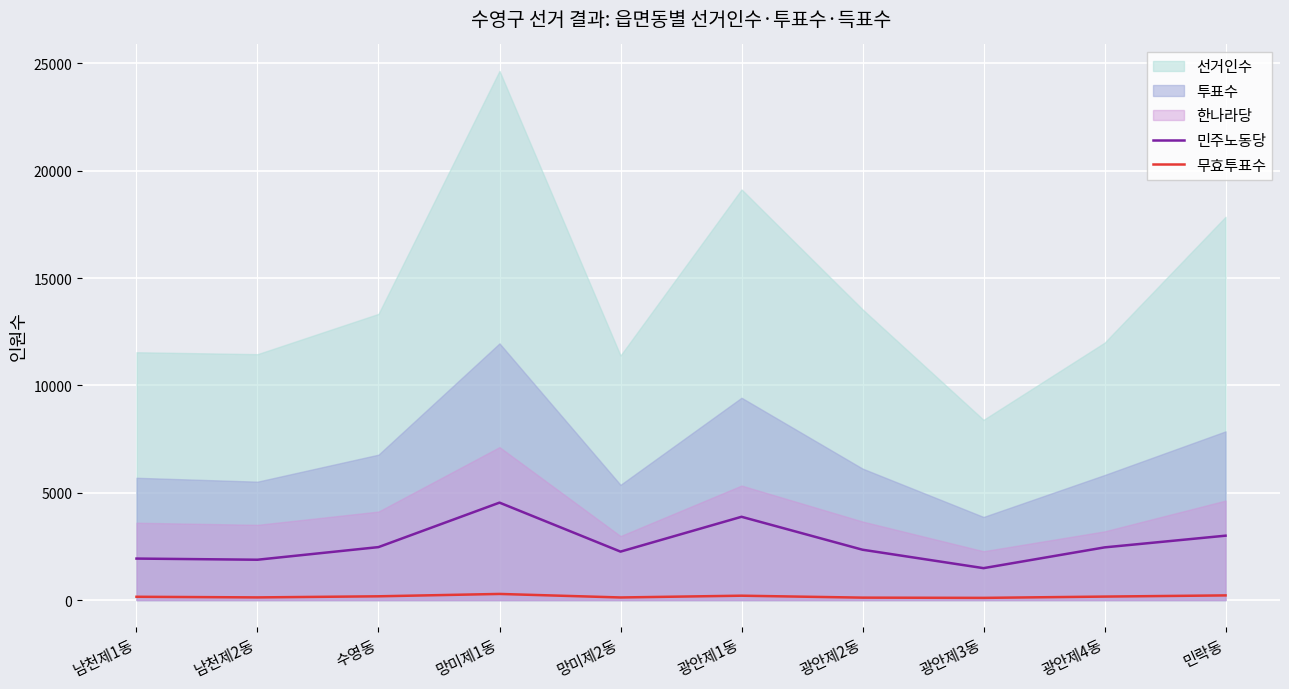

True or false: 무효투표수 and 민주노동당 intersect in this chart.

False